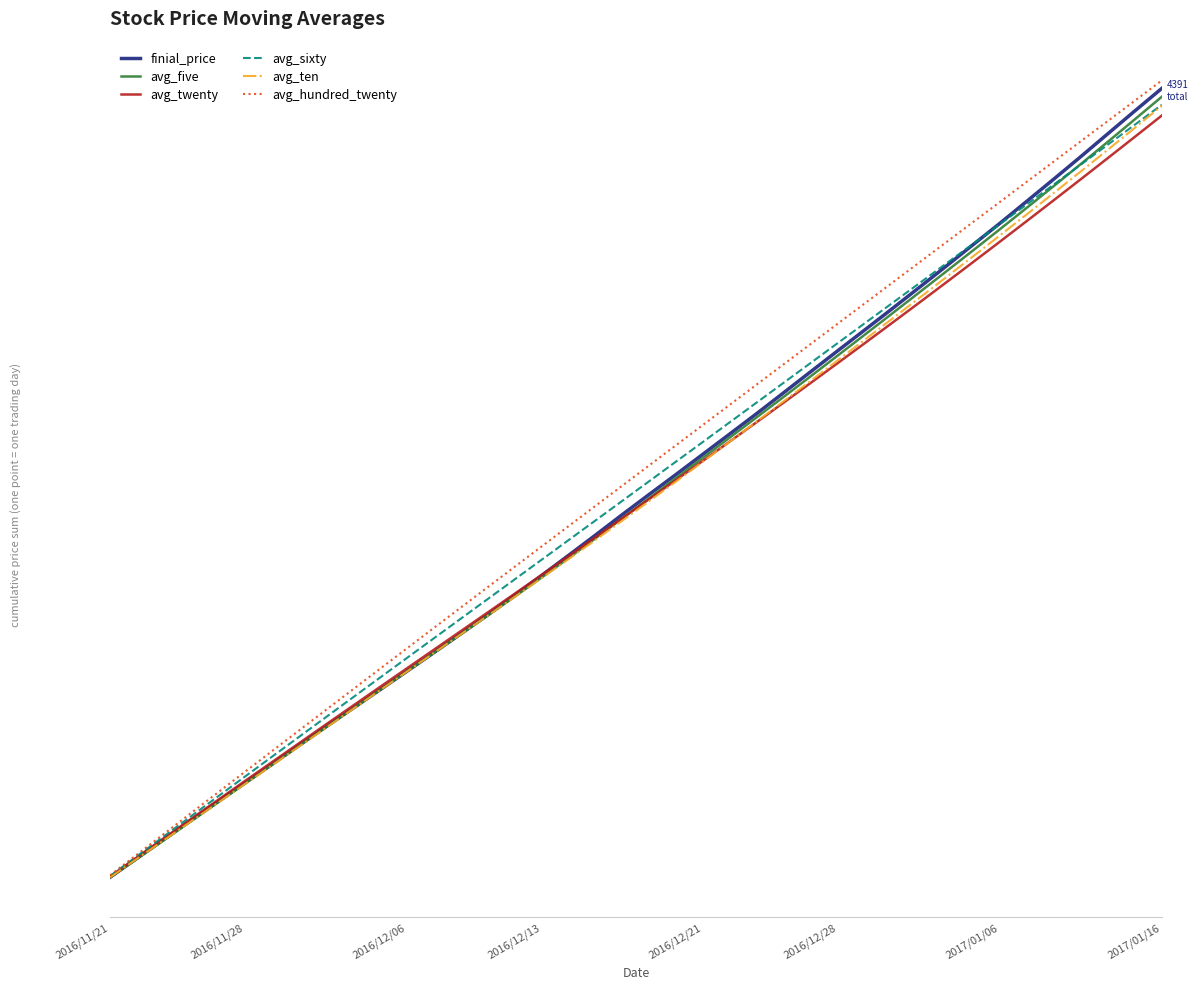

True or false: avg_sixty and avg_twenty intersect in this chart.

False